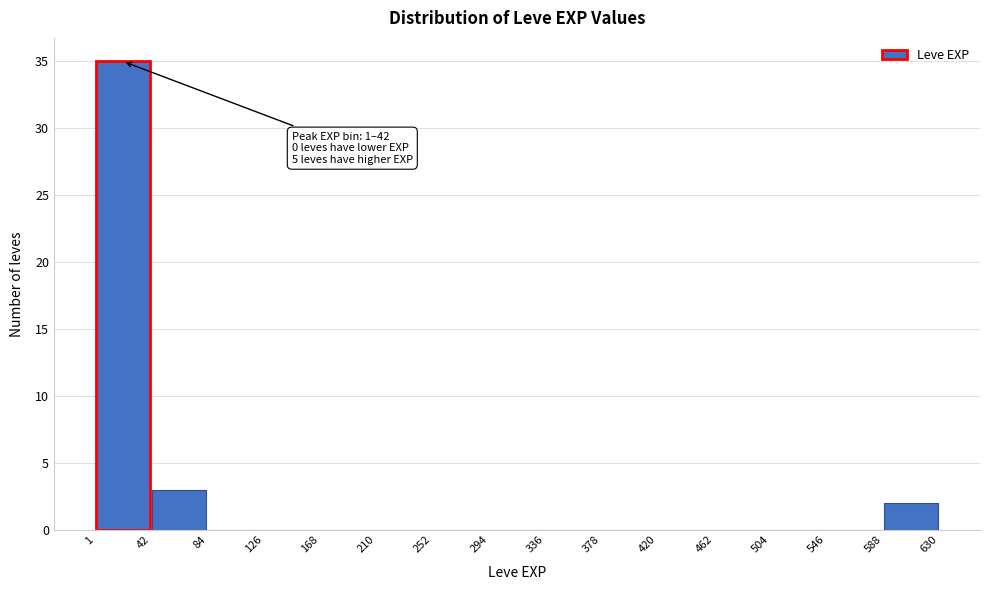

Over which range of the x-axis is the bar tallest?

1 to 42